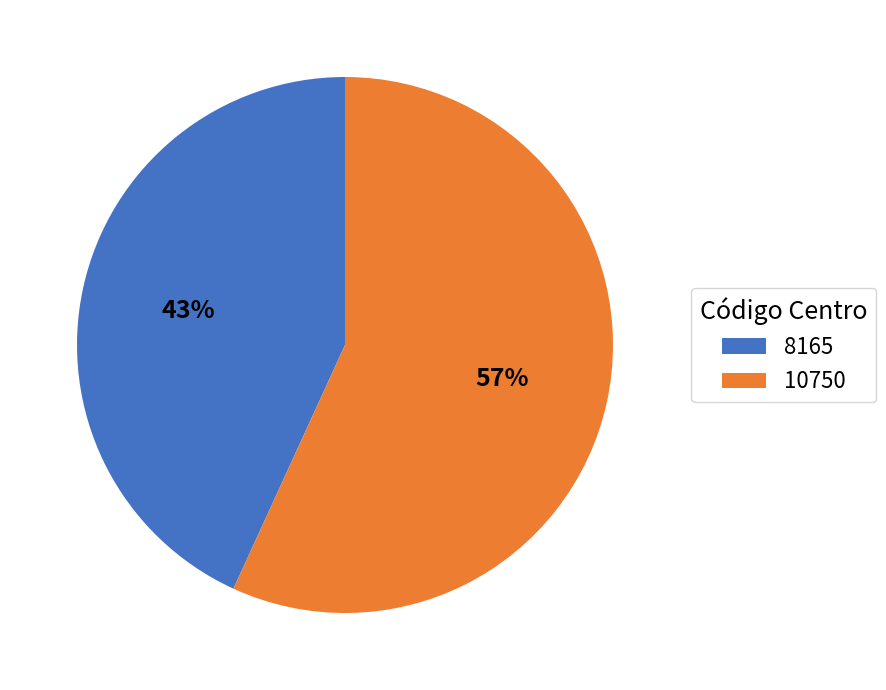

Which slice is the smallest?

8165